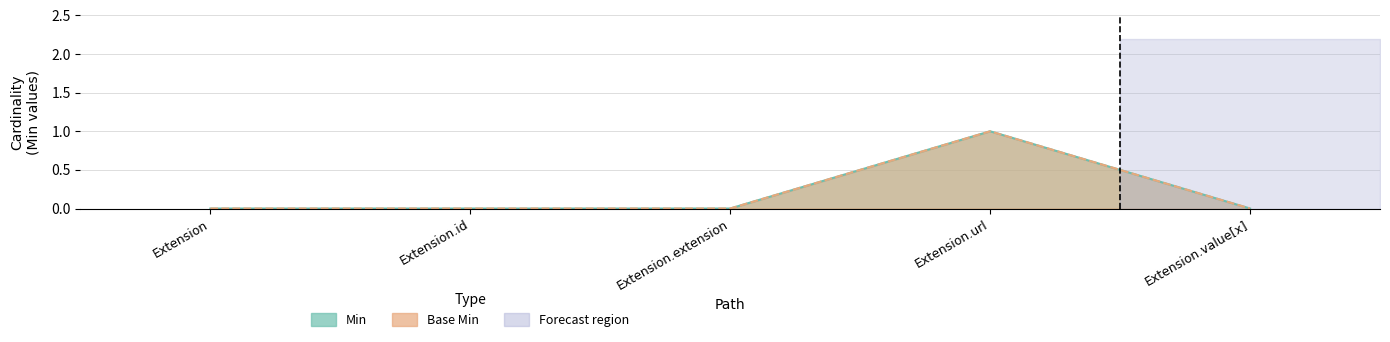

Rank the series by their maximum value, from highest to lowest.

Min, Base Min